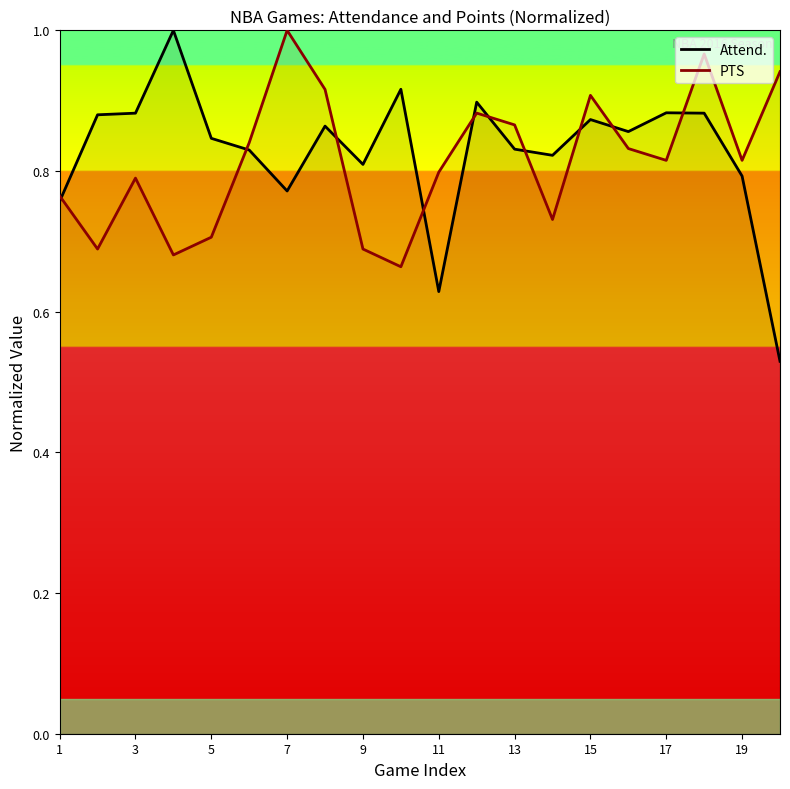

Where is the first local maximum for PTS?

3